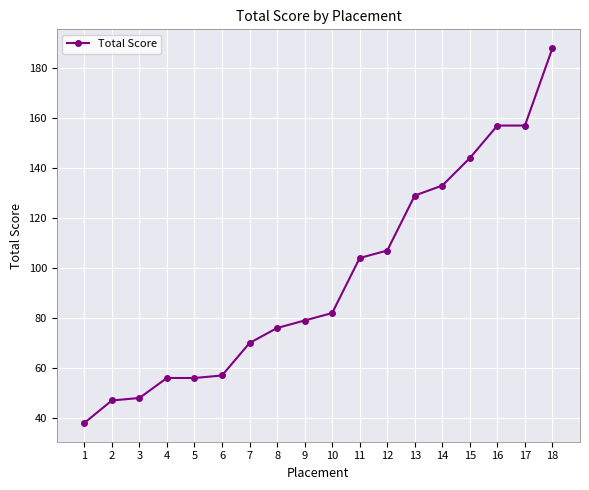

What is the change in value from 4 to 14?

+77